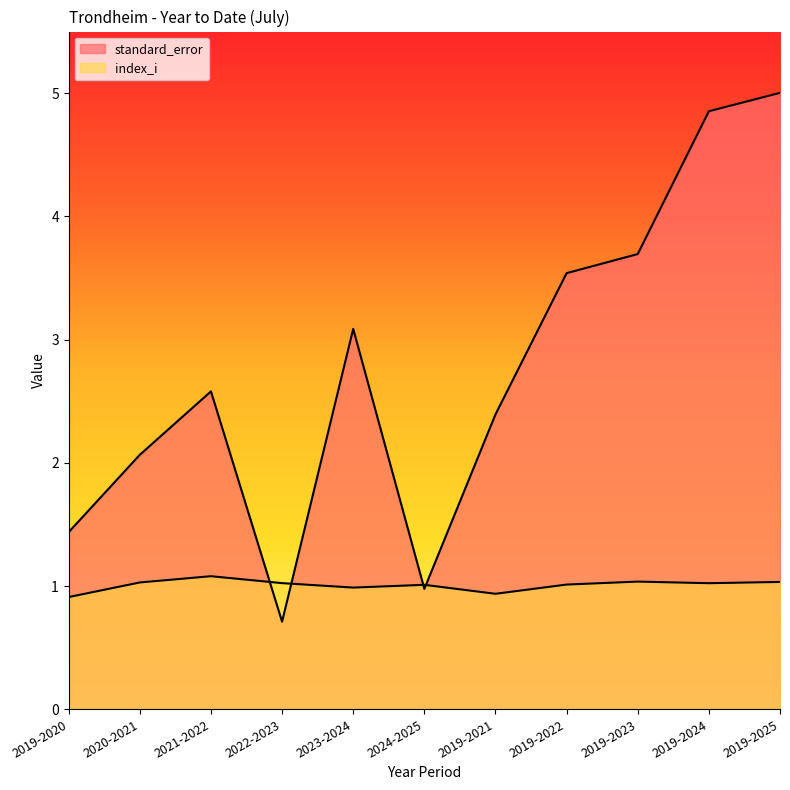

List the series in order of their peak value, highest first.

standard_error, index_i